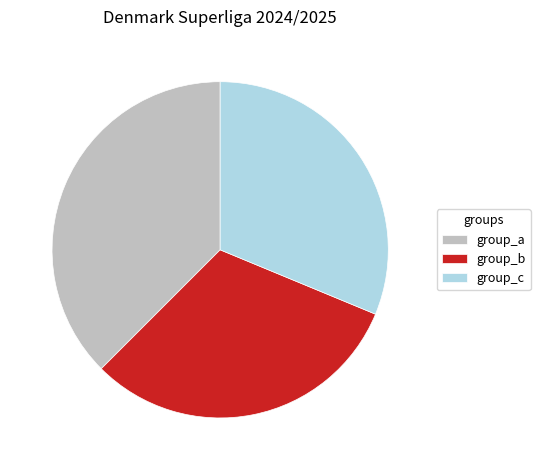

What is the largest slice in the pie chart?

group_a